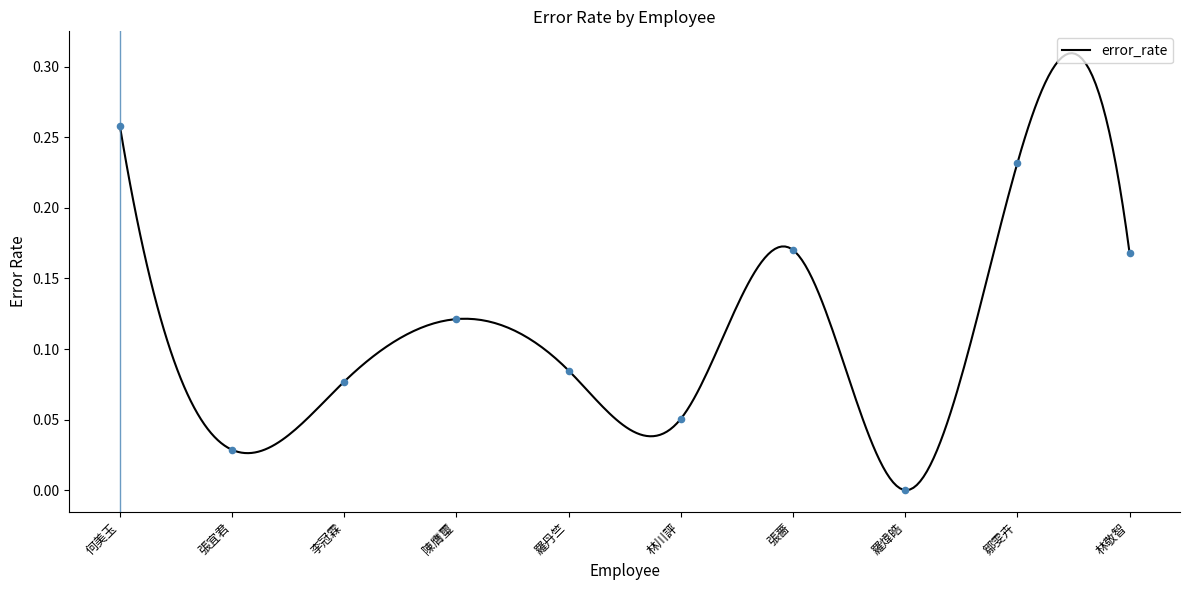

Which has a higher value, 羅煒皓 or 張宜君?

張宜君